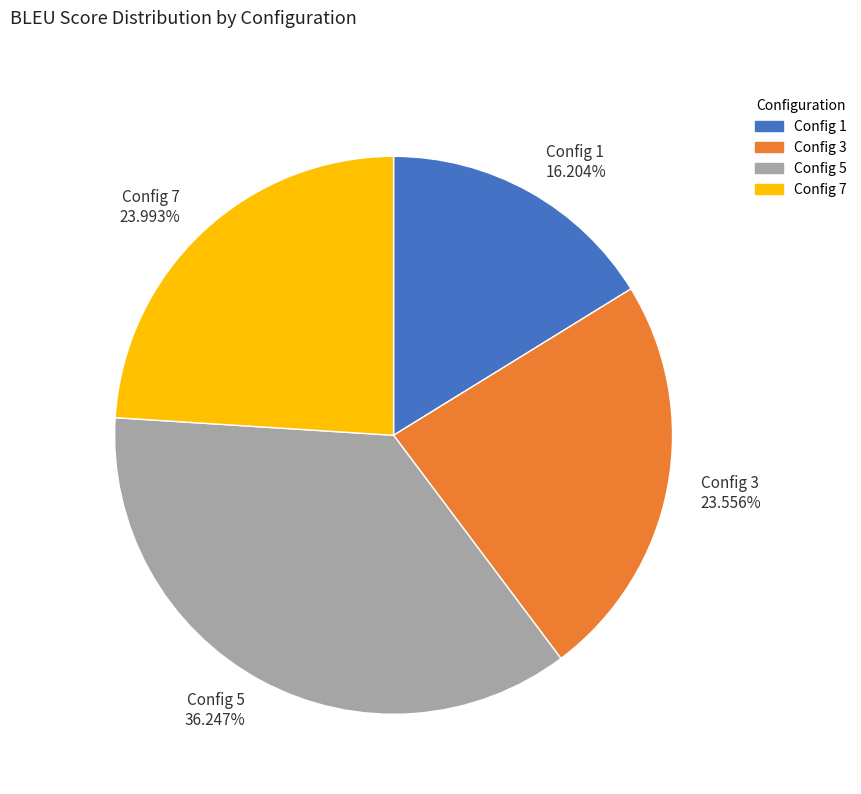

Does Config 5 account for over 50% of the chart?

No